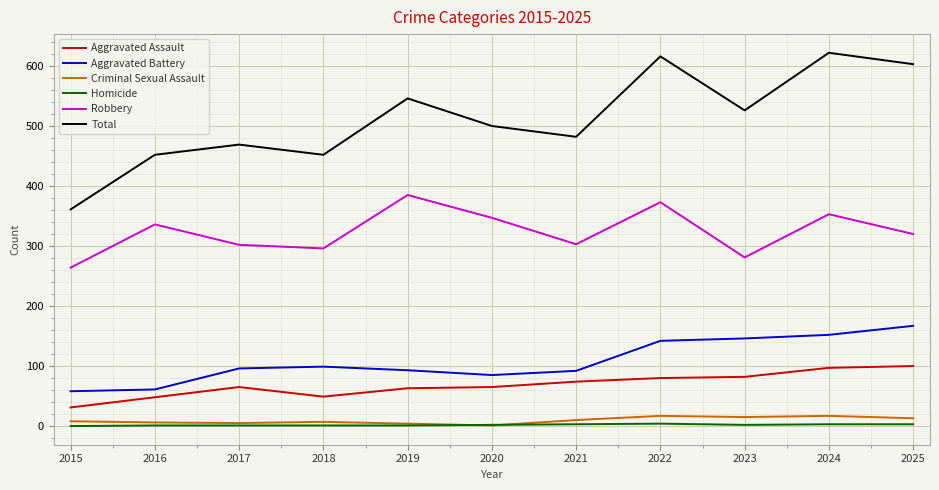

True or false: Aggravated Assault and Criminal Sexual Assault cross at least once.

False